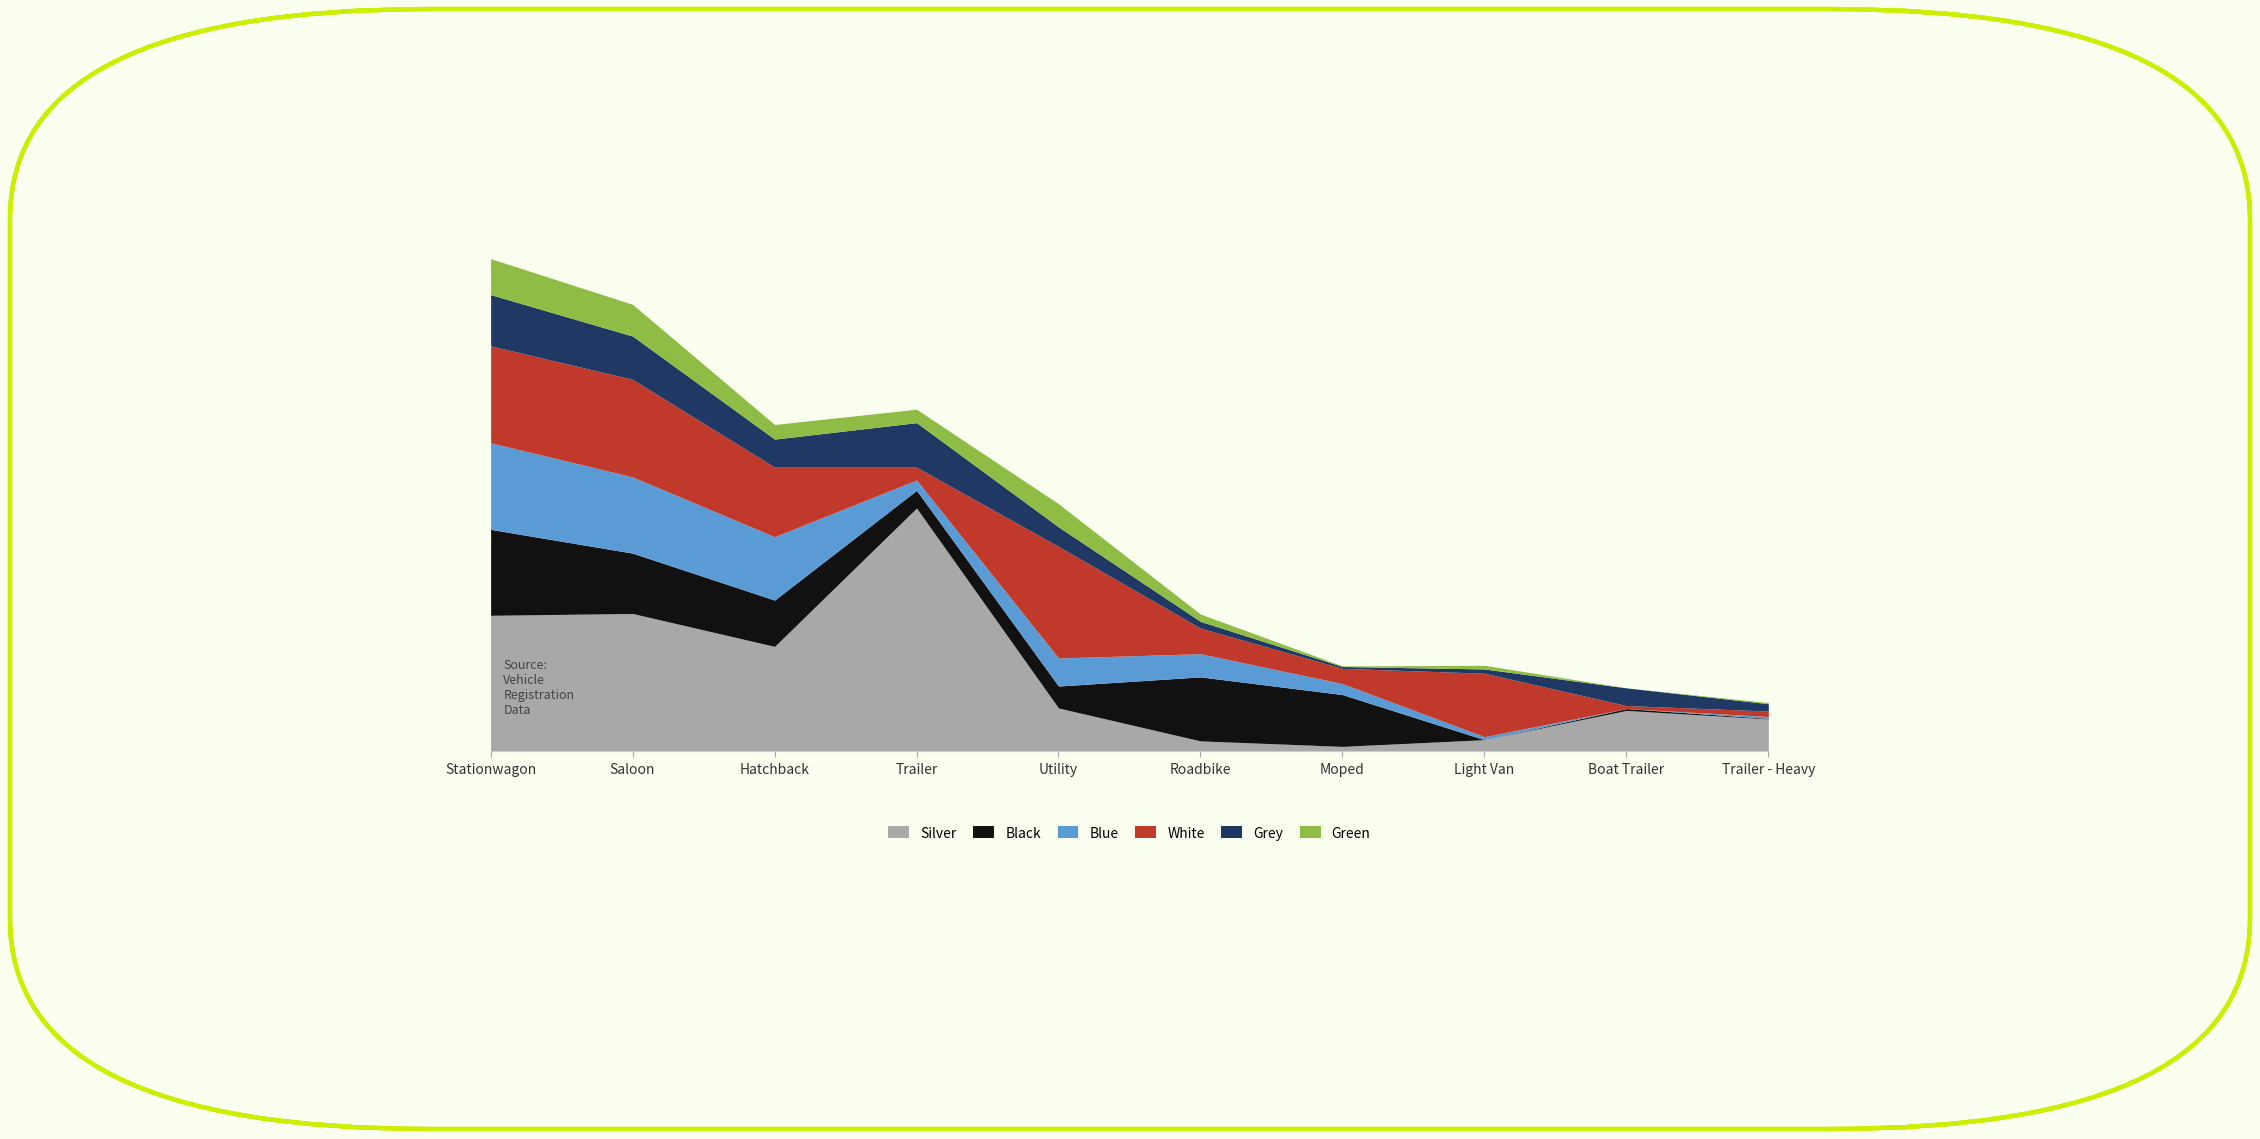

Reading left to right, transcribe all the data shown in this chart.

Silver: Stationwagon=223	Saloon=226	Hatchback=172	Trailer=399	Utility=71	Roadbike=17	Moped=8	Light Van=19	Boat Trailer=67	Trailer - Heavy=53
Black: Stationwagon=141	Saloon=99	Hatchback=76	Trailer=29	Utility=36	Roadbike=105	Moped=85	Light Van=0	Boat Trailer=3	Trailer - Heavy=1
Blue: Stationwagon=142	Saloon=125	Hatchback=104	Trailer=17	Utility=46	Roadbike=38	Moped=18	Light Van=5	Boat Trailer=0	Trailer - Heavy=3
White: Stationwagon=159	Saloon=160	Hatchback=114	Trailer=21	Utility=183	Roadbike=42	Moped=25	Light Van=104	Boat Trailer=5	Trailer - Heavy=9
Grey: Stationwagon=84	Saloon=71	Hatchback=46	Trailer=73	Utility=32	Roadbike=11	Moped=3	Light Van=7	Boat Trailer=29	Trailer - Heavy=12
Green: Stationwagon=59	Saloon=52	Hatchback=24	Trailer=22	Utility=38	Roadbike=12	Moped=1	Light Van=6	Boat Trailer=0	Trailer - Heavy=2